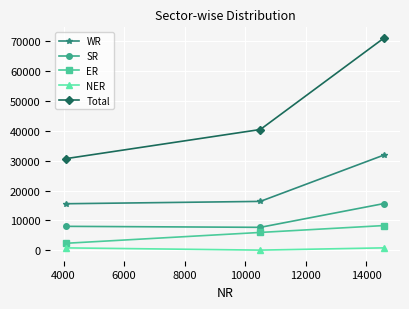

At how many categories does at least one series exceed 27416?

3